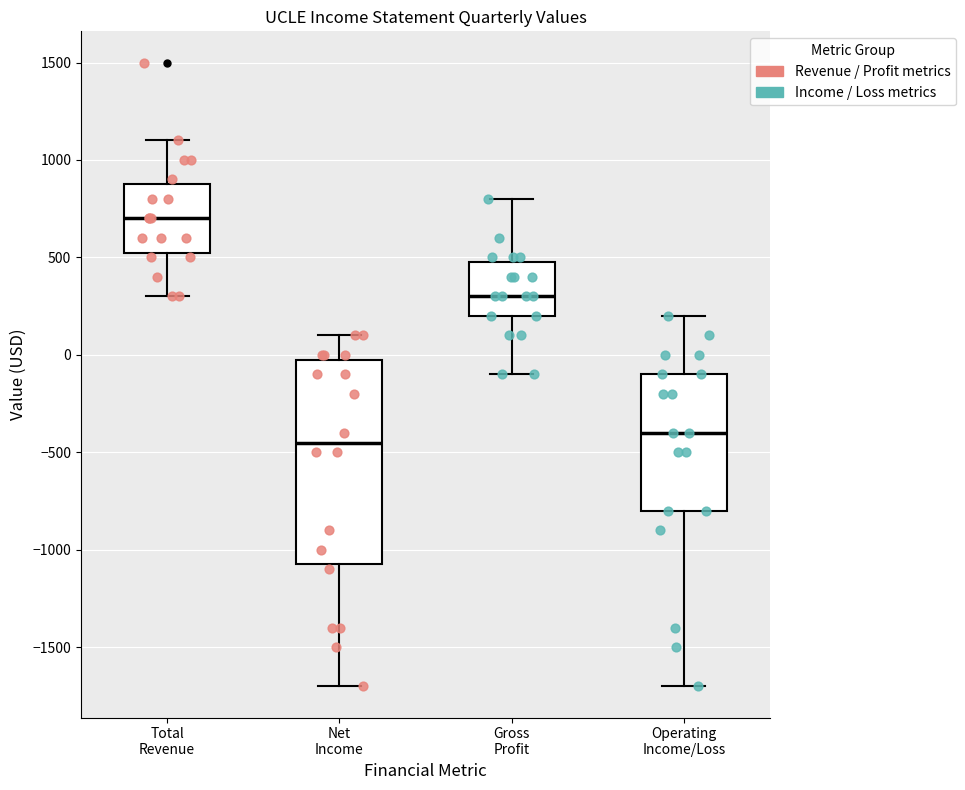

Which box is the tallest, from its lower edge to its upper edge?

Net Income